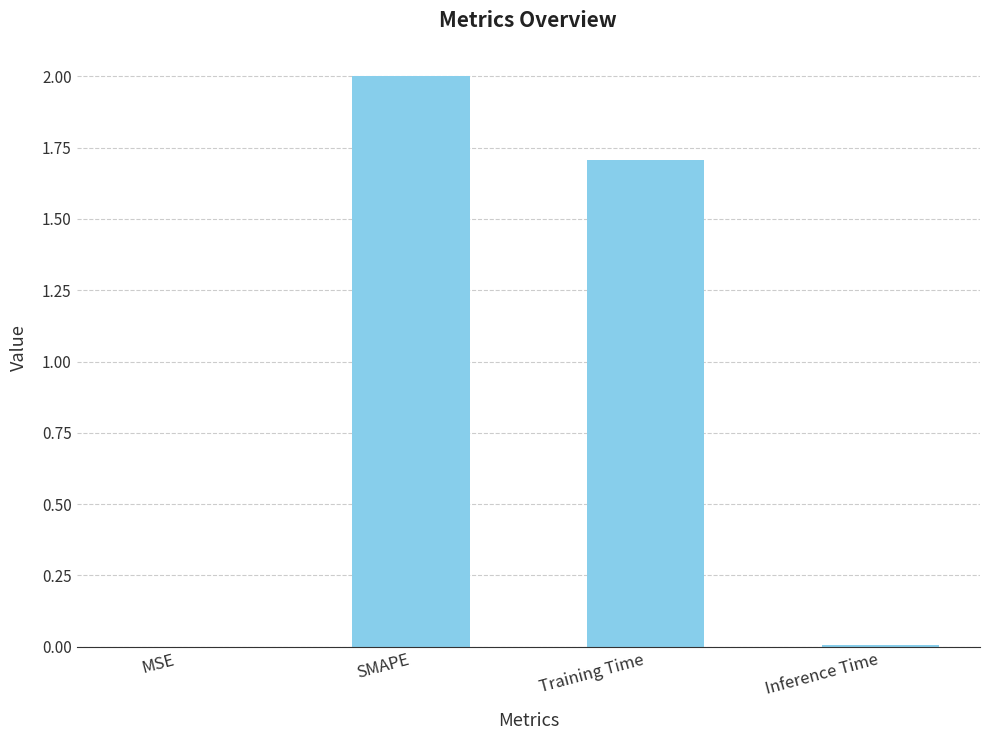

True or false: the data shows 1.7 at Training Time.

True